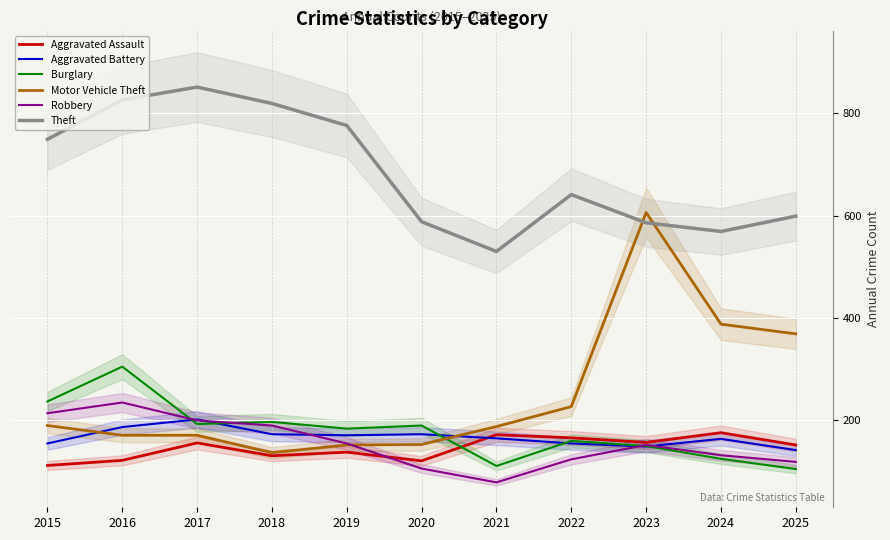

Is this an area chart (filled region under the line)?

No